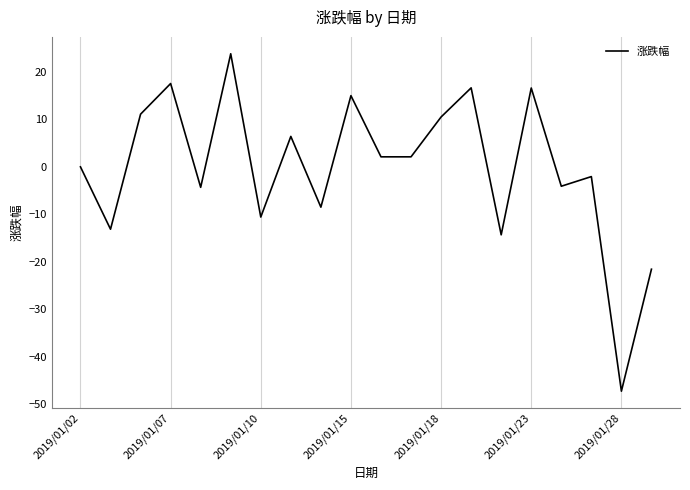

What is the difference between the second highest and minimum values?

64.8